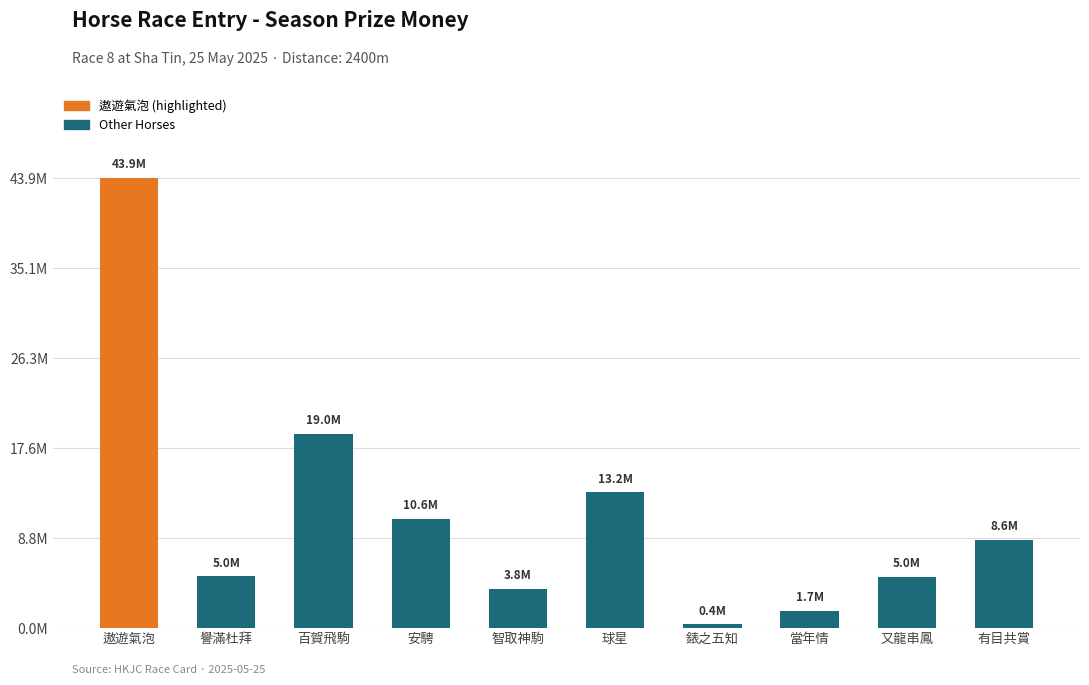

Reading left to right, what are all the values shown in this chart?

43879500	5040000	18970500	10629000	3824250	13238400	378000	1709000	5024600	8613650